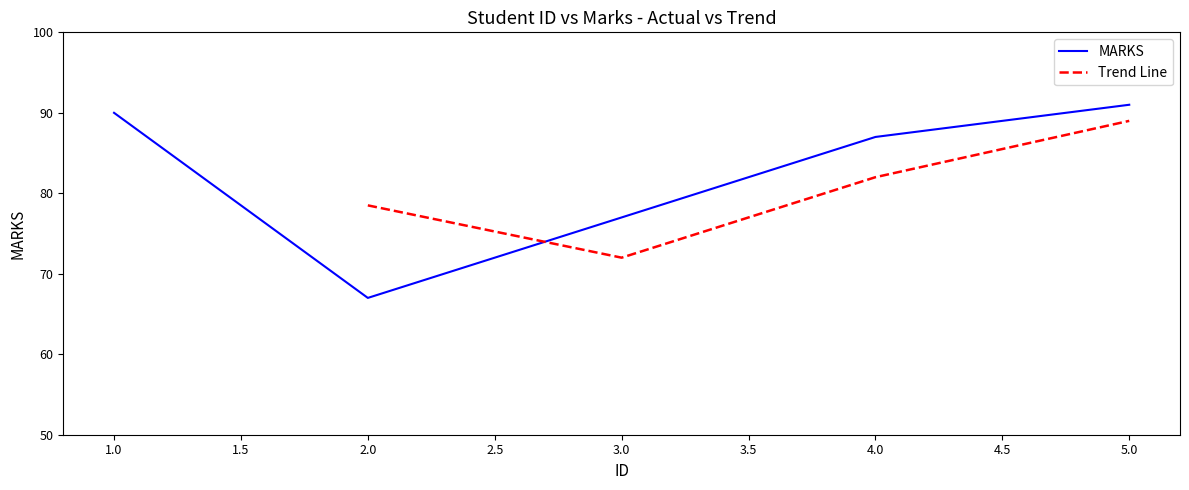

Where does the data first go above 87?

1